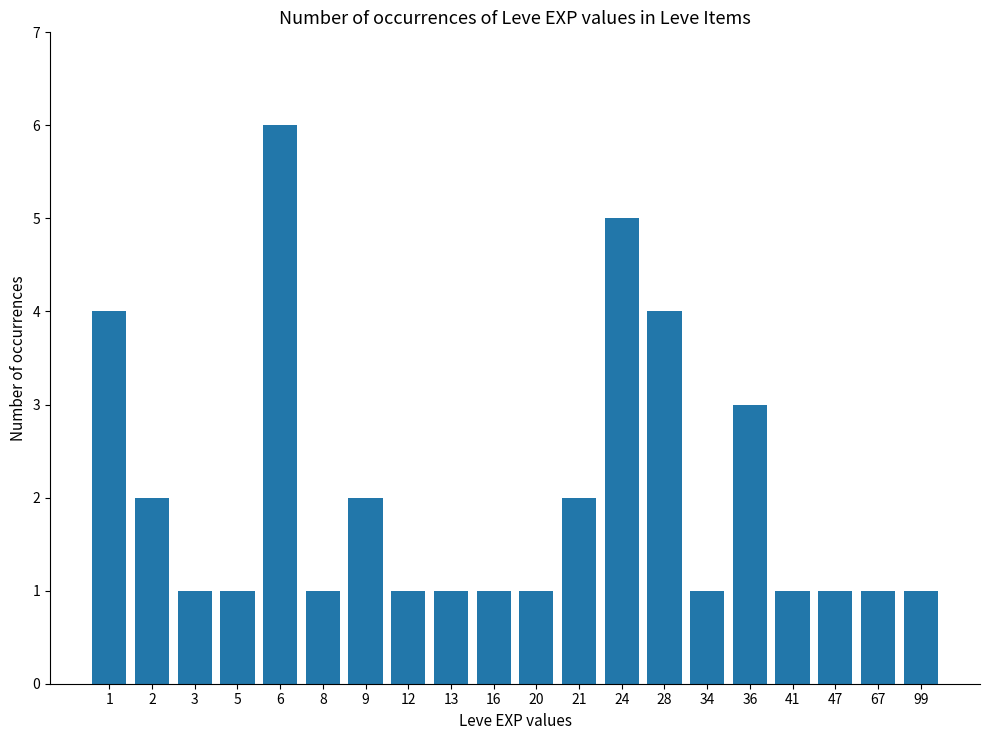

What is the sum of all values?

40